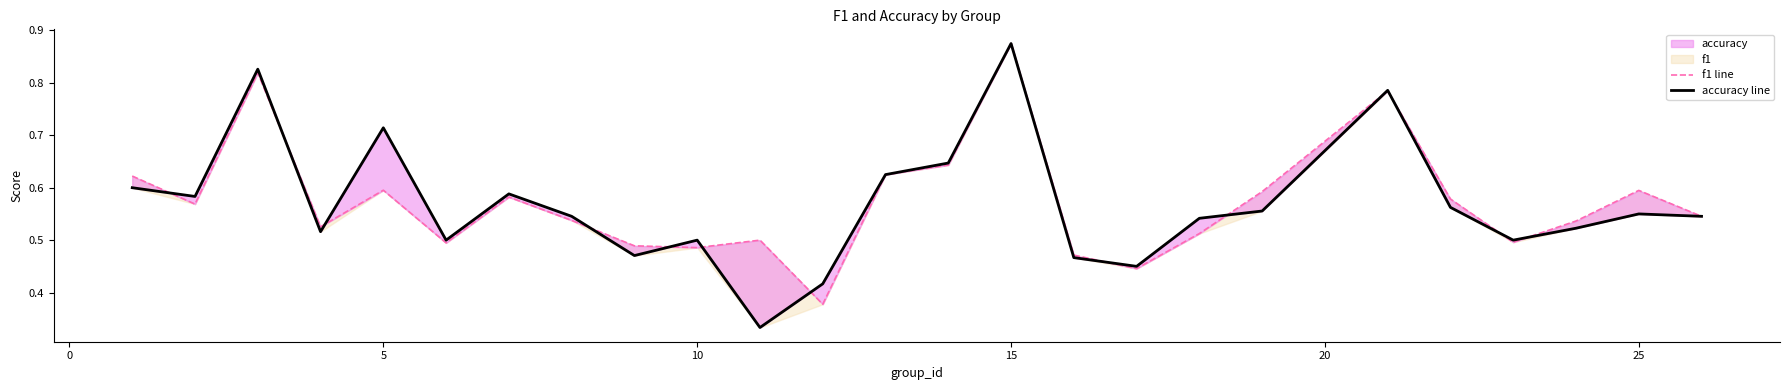

The accuracy line series shows 0.4 at 5. True or false?

False